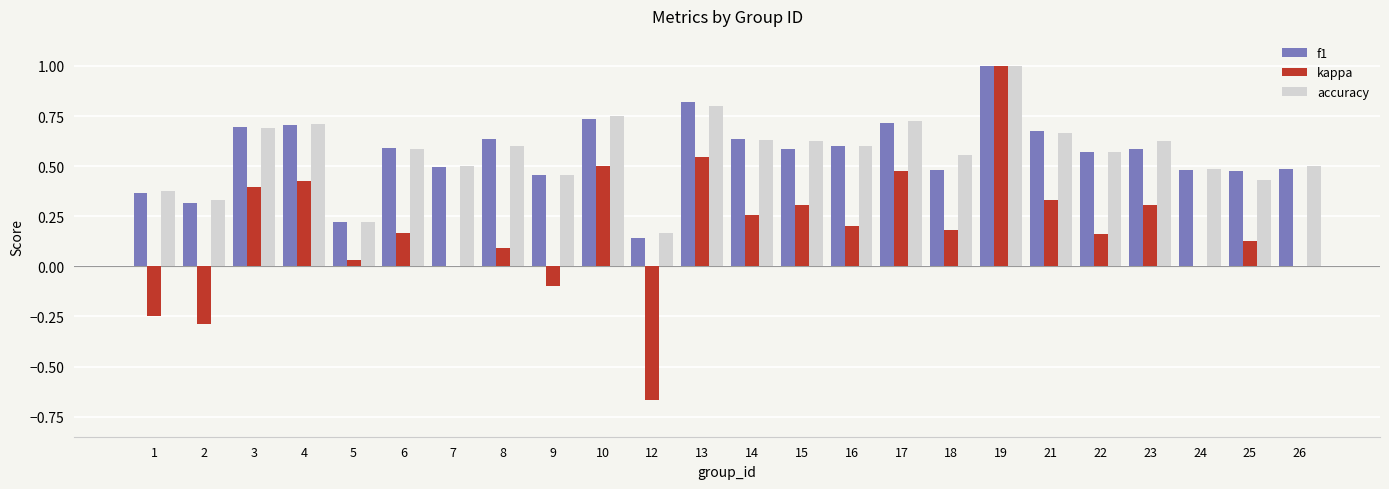

Which category has the highest value across all series?

19